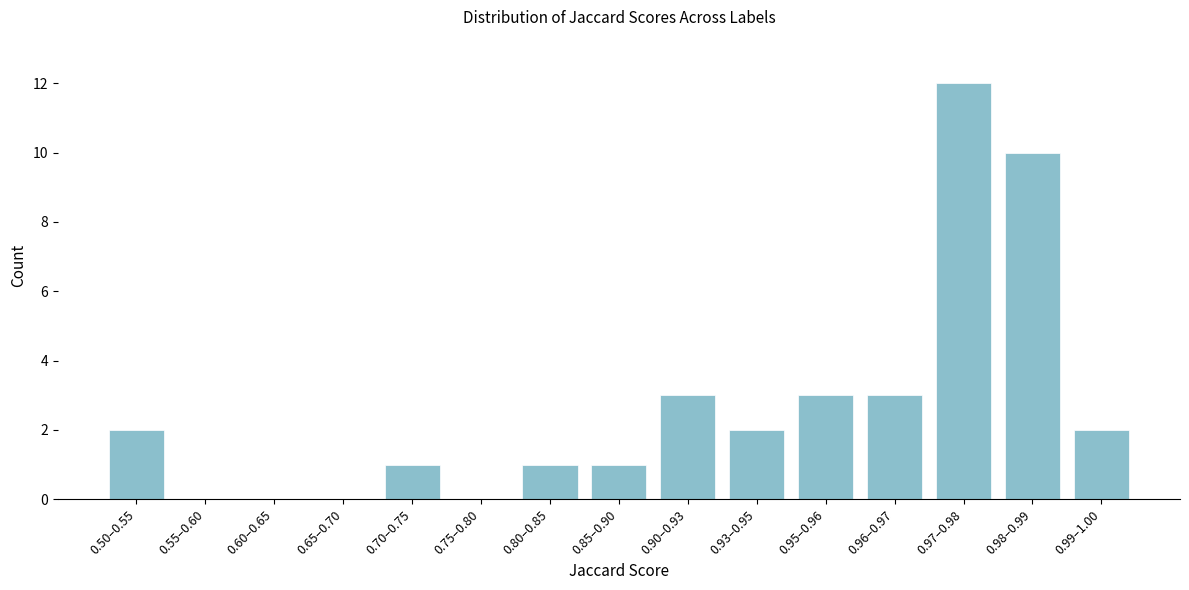

Reading right to left, what are all the values shown in this chart?

0.99–1.00=2	0.98–0.99=10	0.97–0.98=12	0.96–0.97=3	0.95–0.96=3	0.93–0.95=2	0.90–0.93=3	0.85–0.90=1	0.80–0.85=1	0.75–0.80=0	0.70–0.75=1	0.65–0.70=0	0.60–0.65=0	0.55–0.60=0	0.50–0.55=2